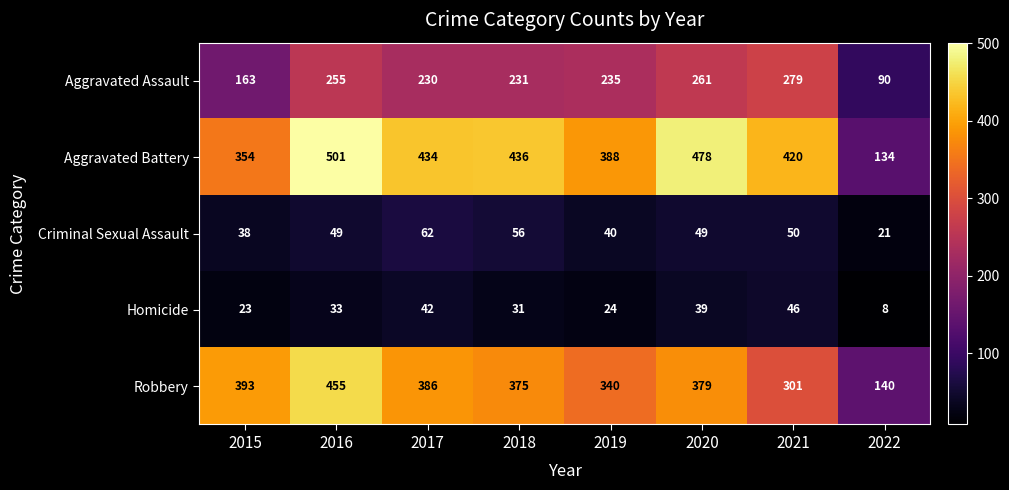

Which series has the widest spread of values?

Aggravated Battery